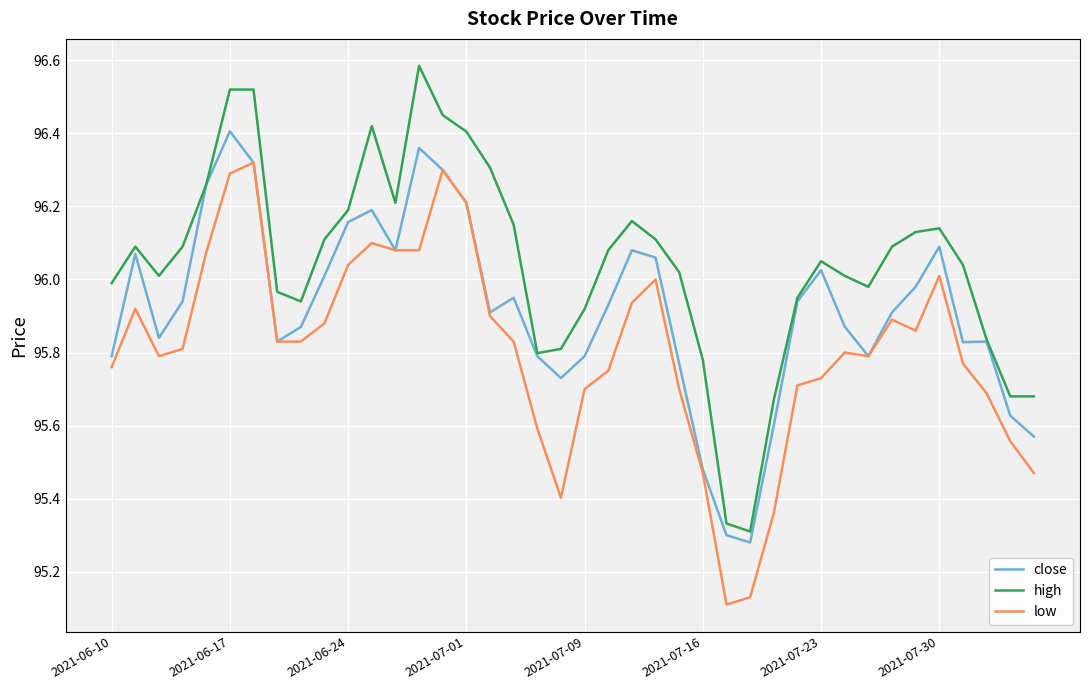

Which series has the largest total across all categories?

high